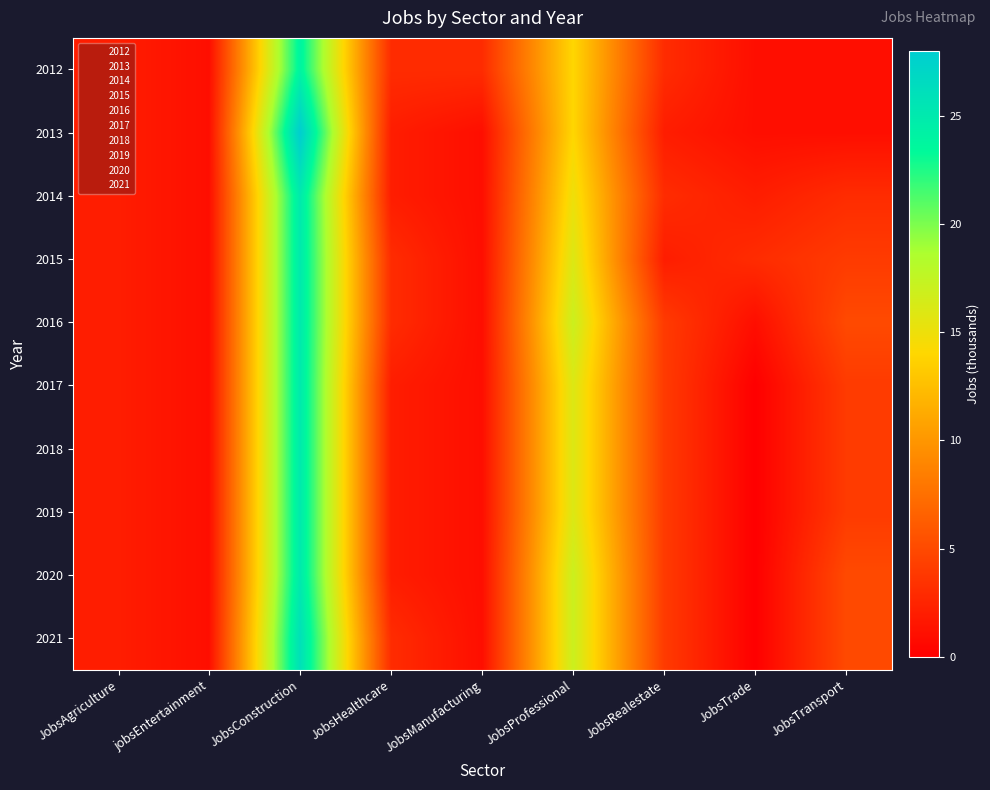

Which has a higher value, JobsRealestate or JobsAgriculture?

JobsRealestate